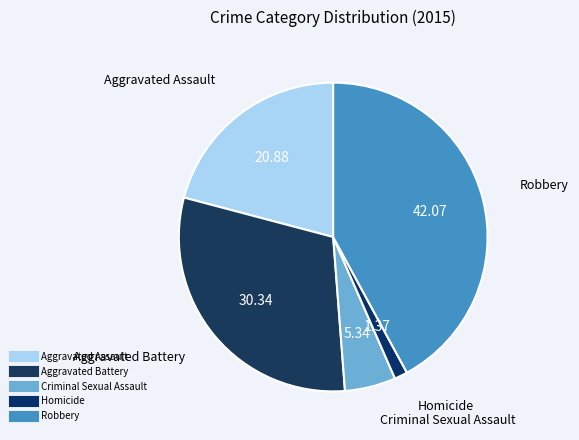

Which slice is the smallest?

Homicide